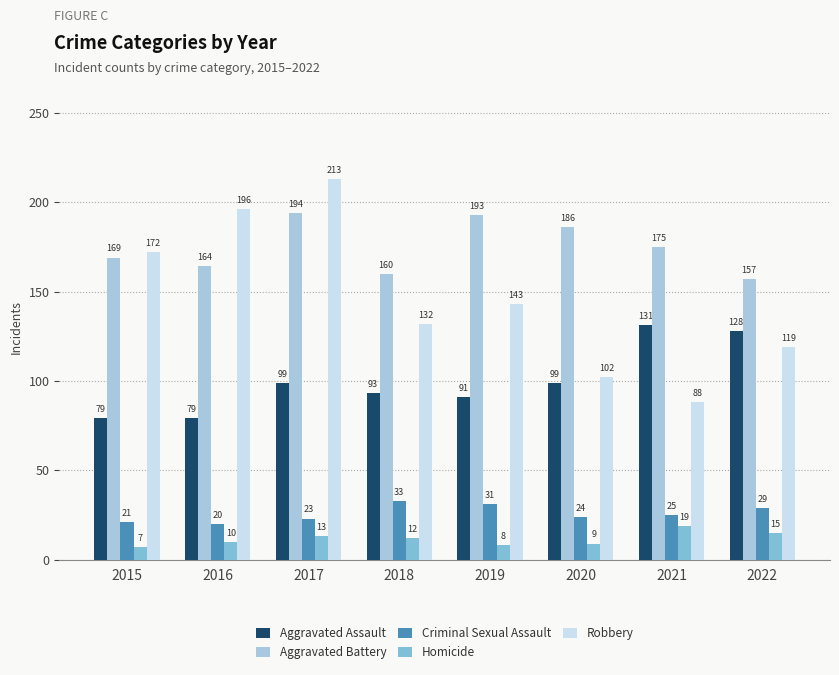

Which series has the largest total across all categories?

Aggravated Battery